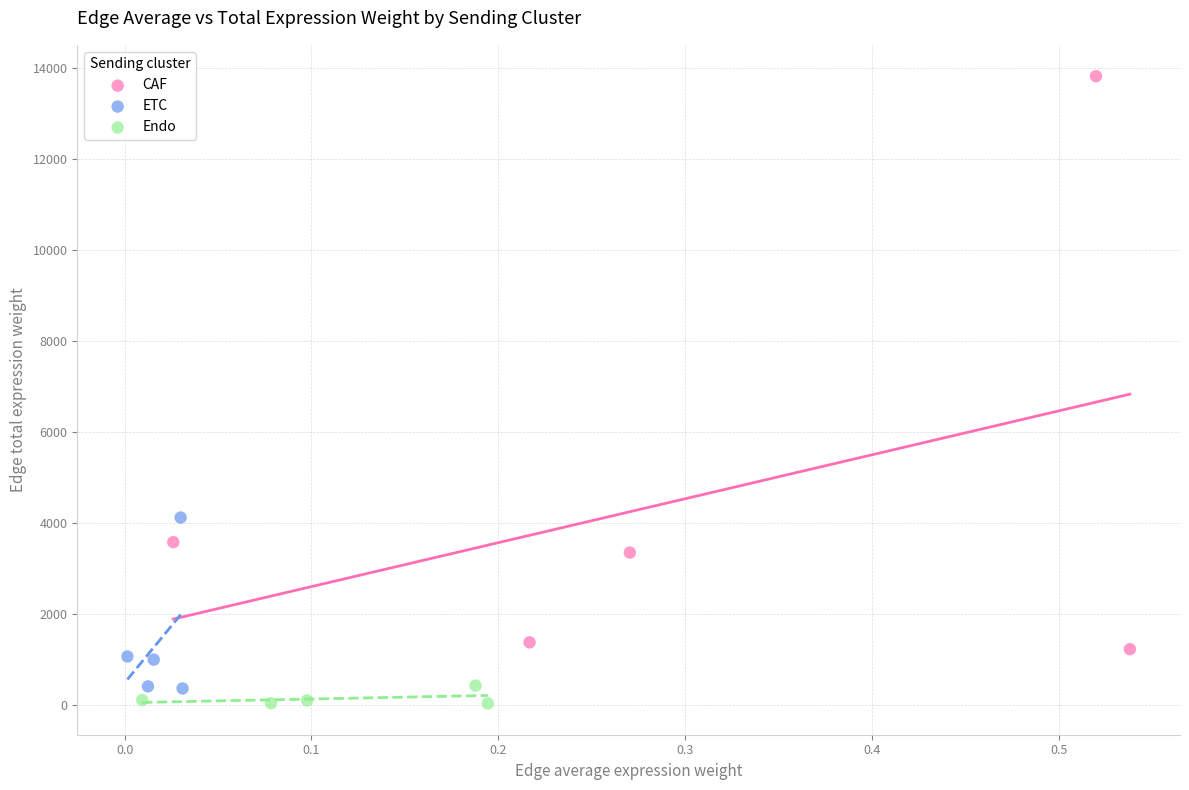

Which series contains the lowest Y value?

Endo